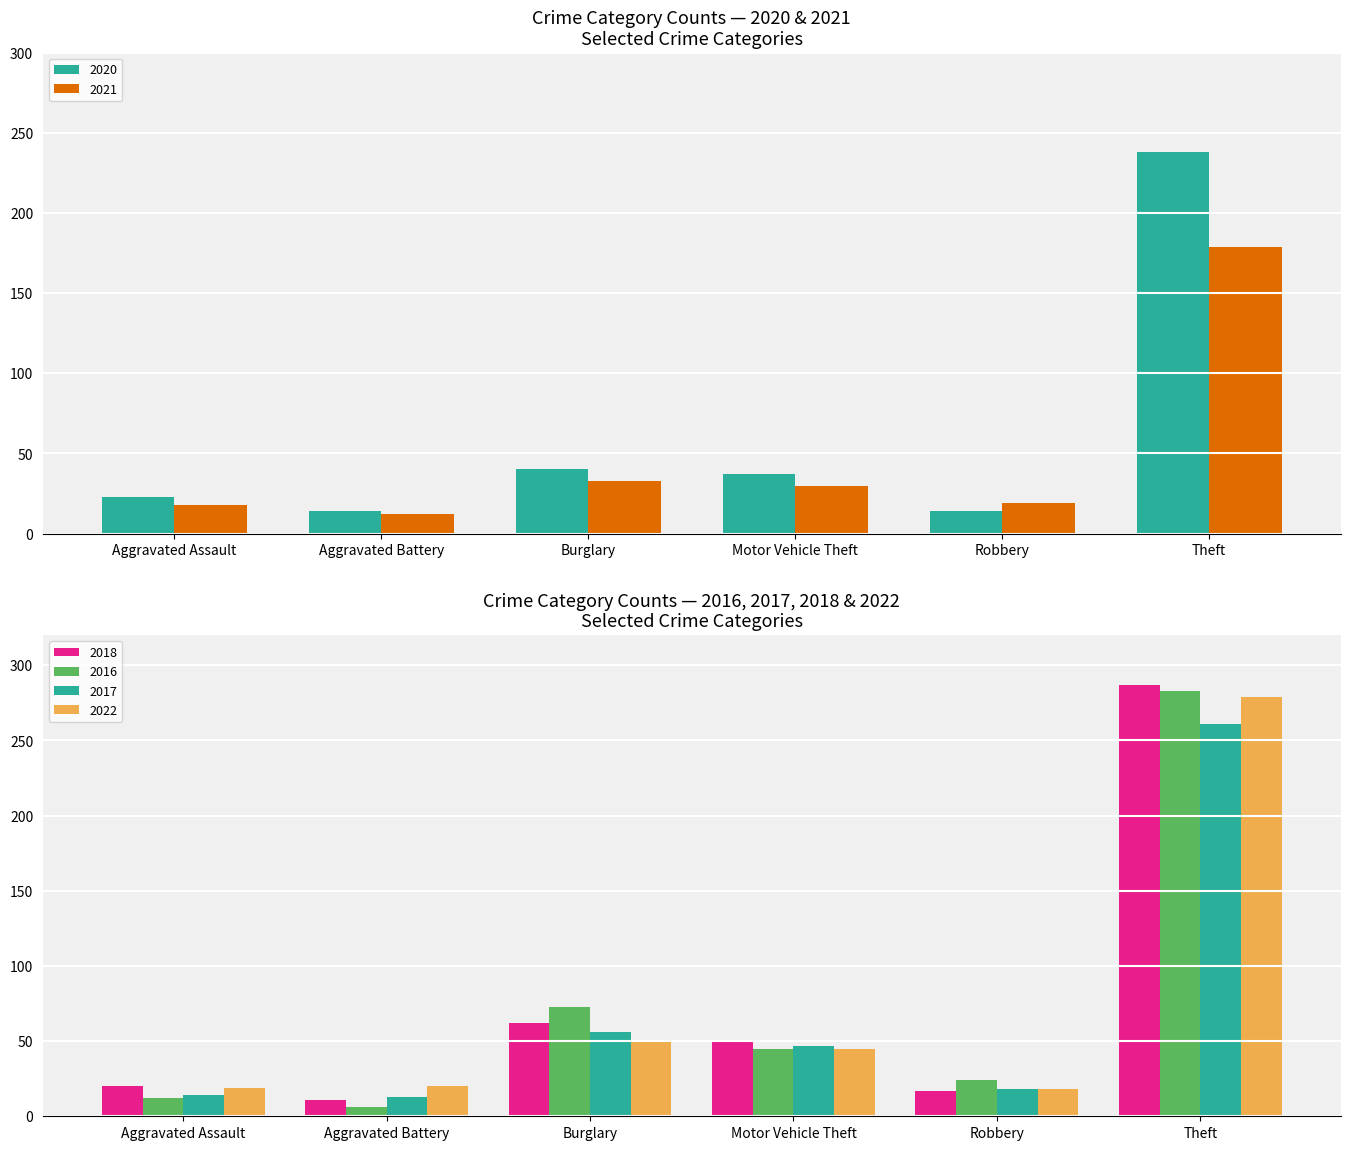

What is the difference between the 2022 values at Aggravated Assault and Aggravated Battery?

1